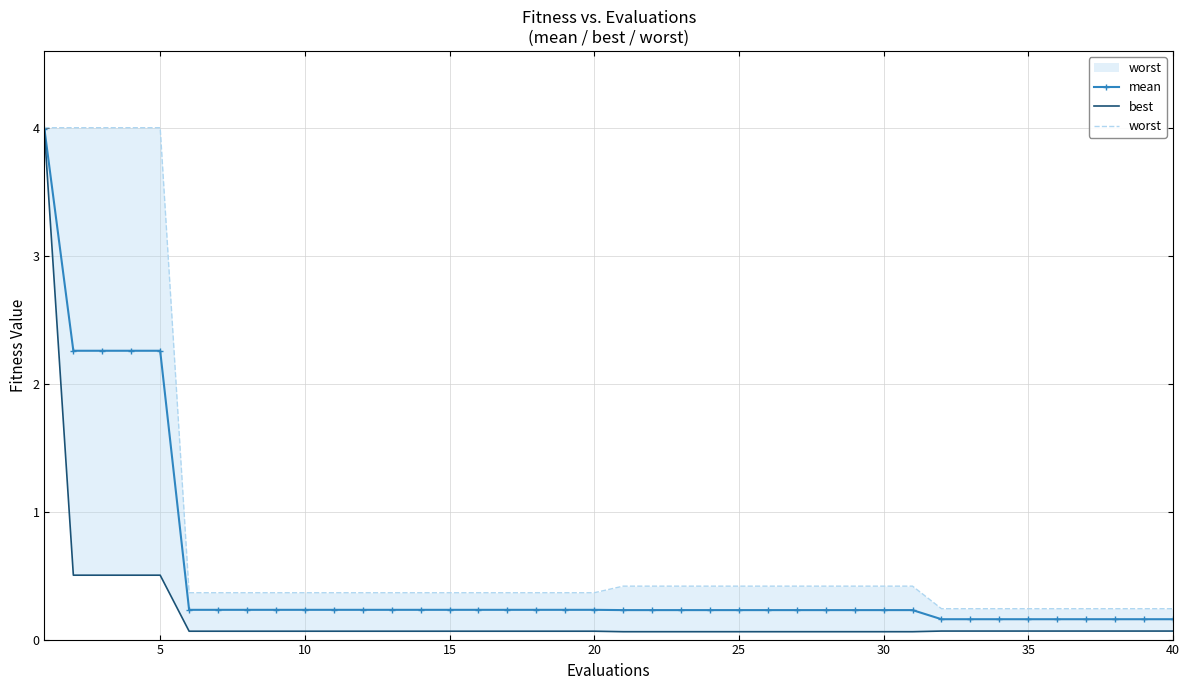

How many lines are shown in the chart?

3